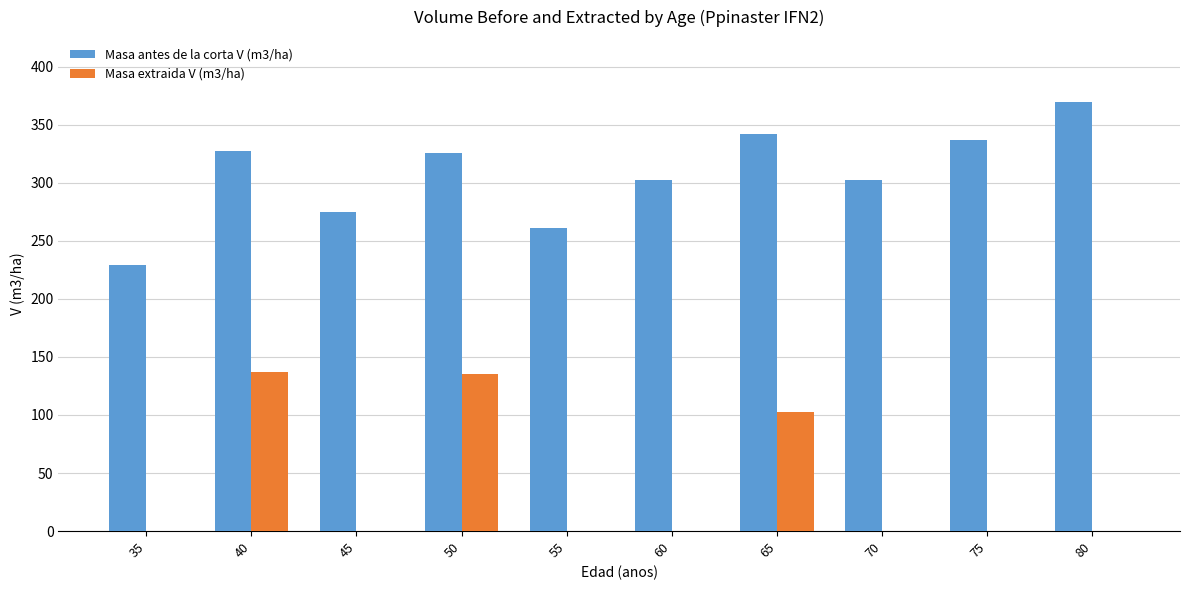

What is the highest value of the Masa extraida V (m3/ha) series?

137.3